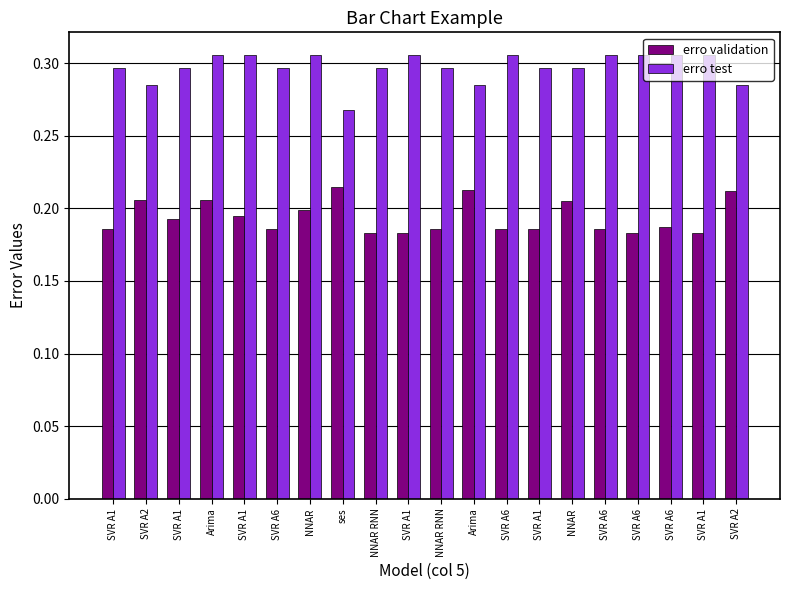

Which series has the largest total across all categories?

erro test